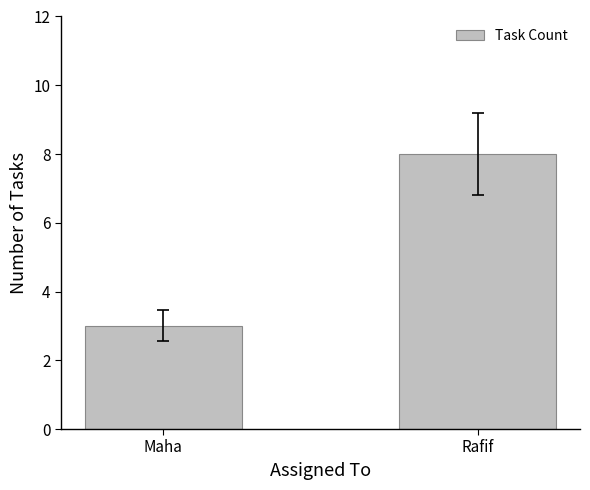

What is the maximum value shown in the chart?

8